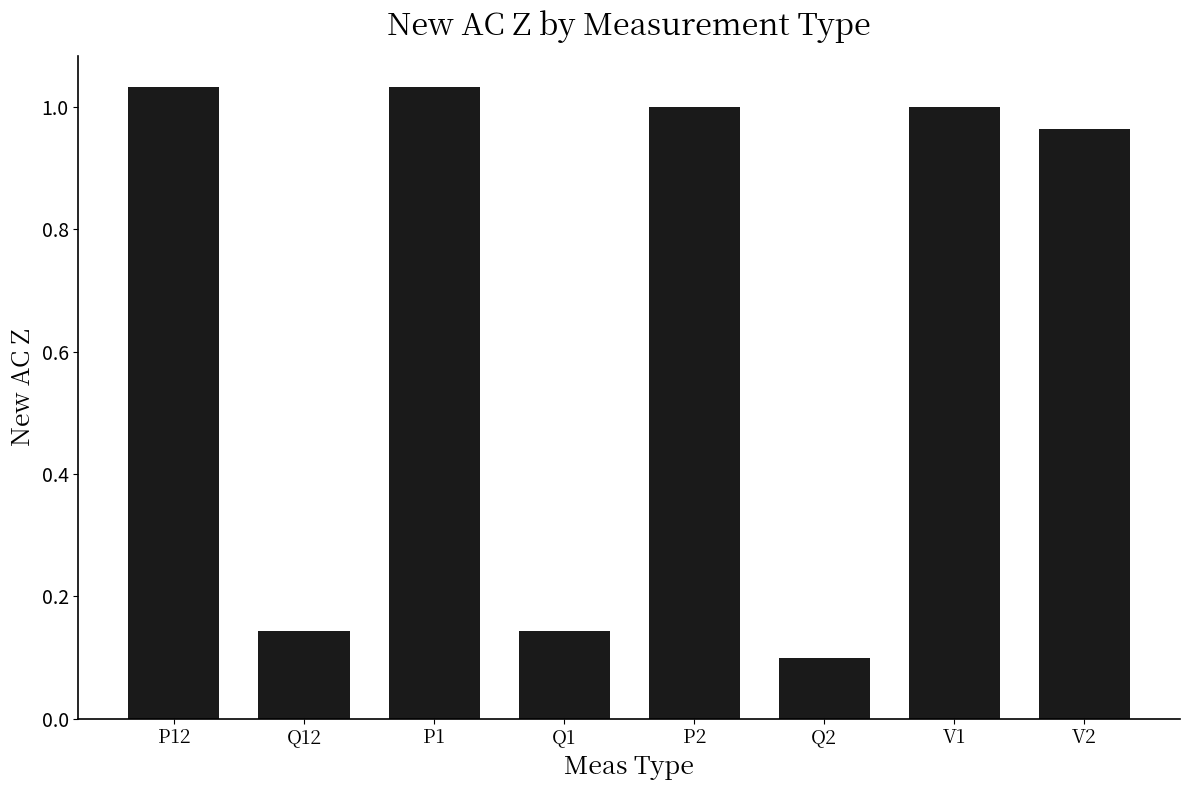

What is the change in value from P1 to Q2?

-0.9